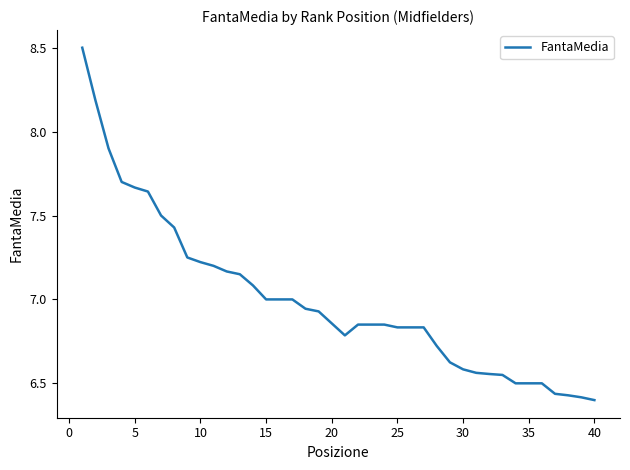

What is the maximum value shown in the chart?

8.5